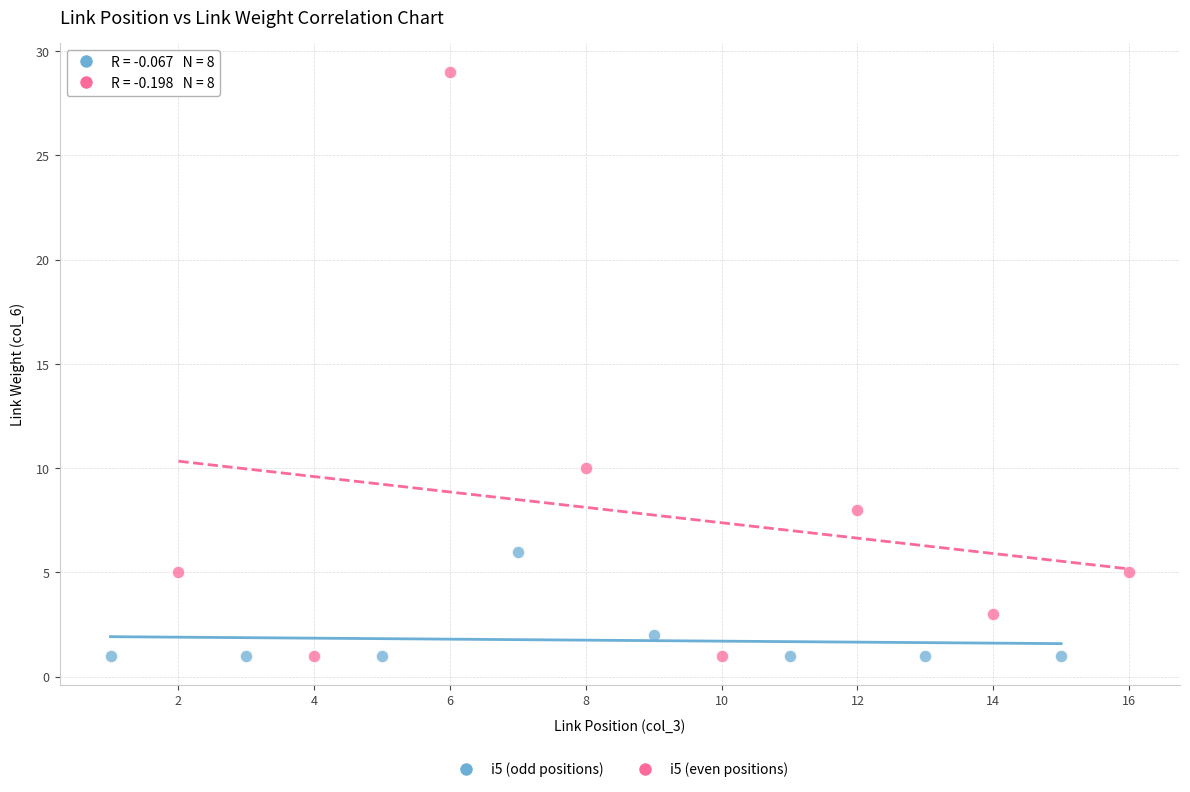

Which series has the largest Y range (max minus min)?

i5 (even positions)